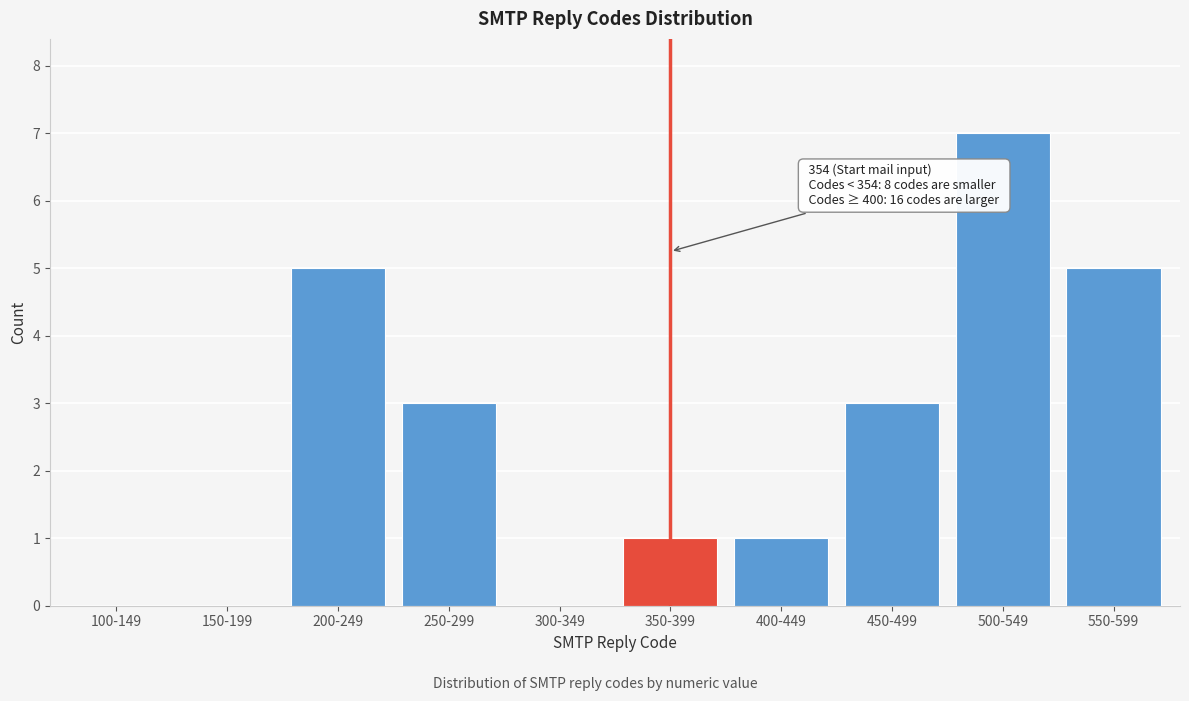

Reading left to right, extract all data points from this chart.

100-149=0	150-199=0	200-249=5	250-299=3	300-349=0	350-399=1	400-449=1	450-499=3	500-549=7	550-599=5